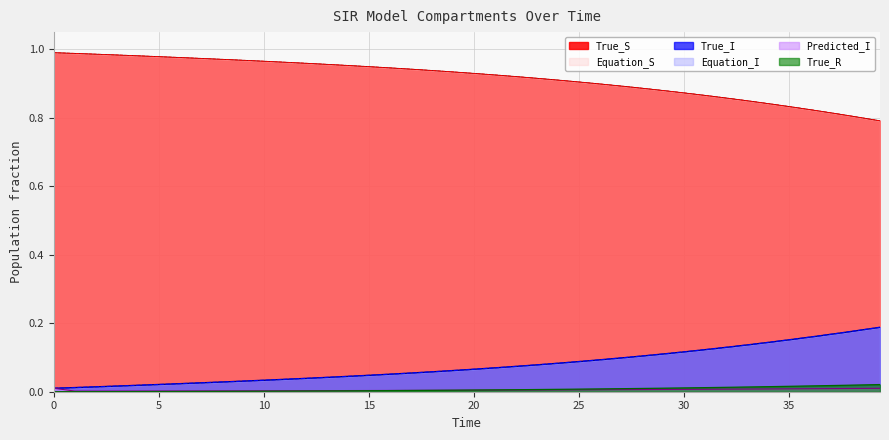

How many lines are shown in the chart?

6